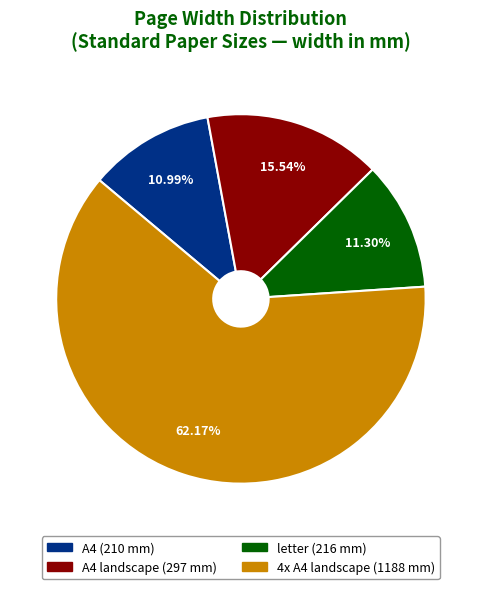

Does any single category account for the majority?

Yes